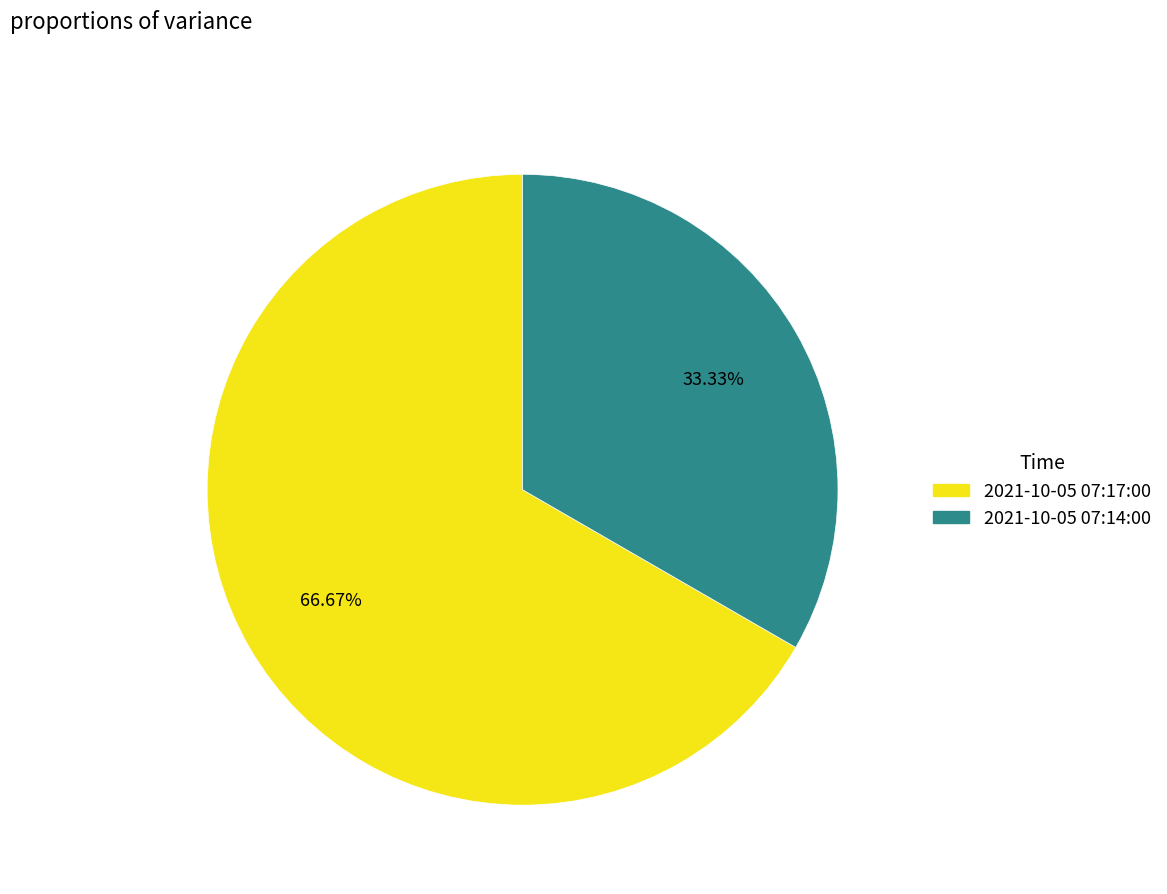

Which slice is the smallest?

2021-10-05 07:14:00